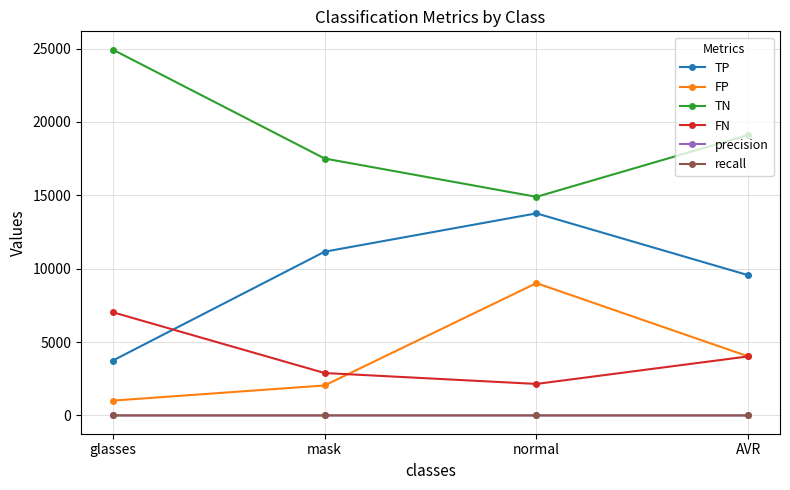

Is the value of TP at normal greater than the value of recall at AVR?

Yes